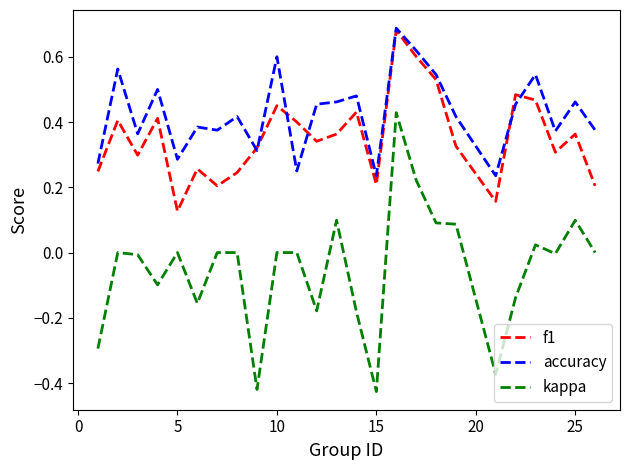

Count the number of categories in the chart.

25